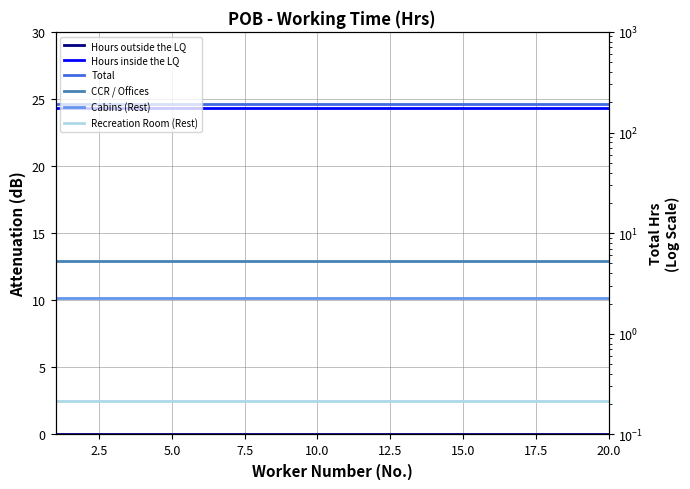

True or false: Cabins (Rest) and Hours outside the LQ intersect in this chart.

False